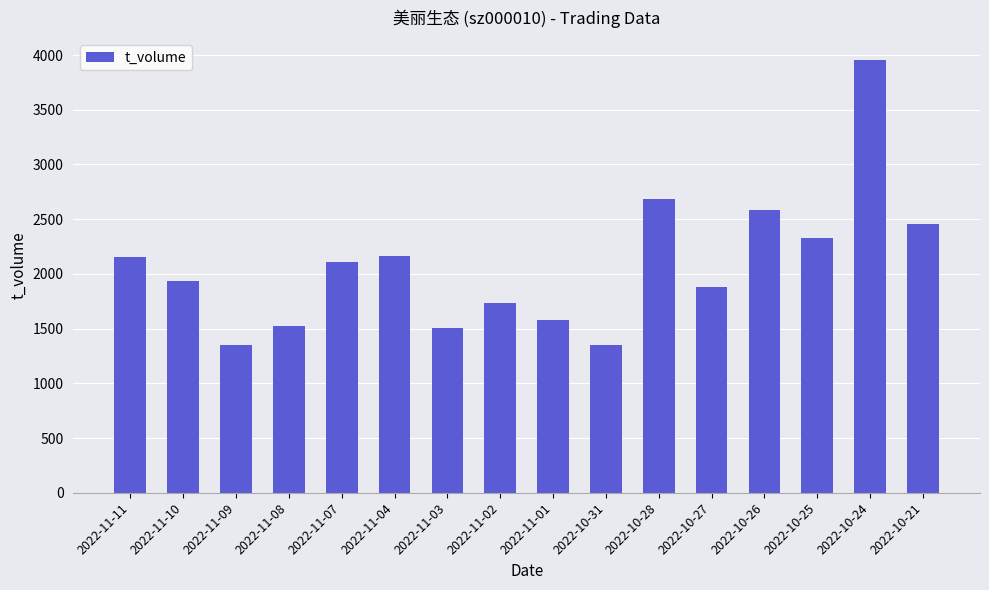

At which label does the data first exceed 2107?

2022-11-11